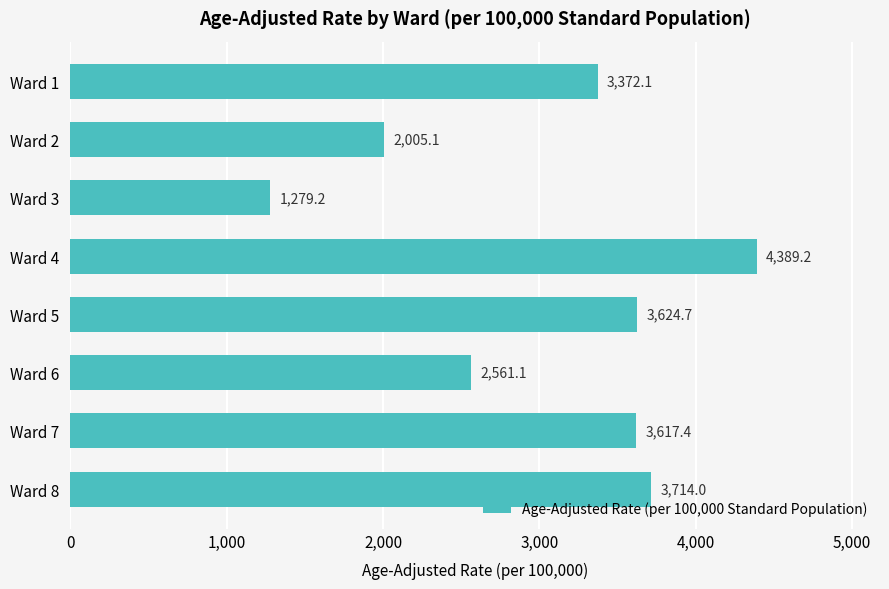

What is the value of the 7th bar from the top?

3617.4